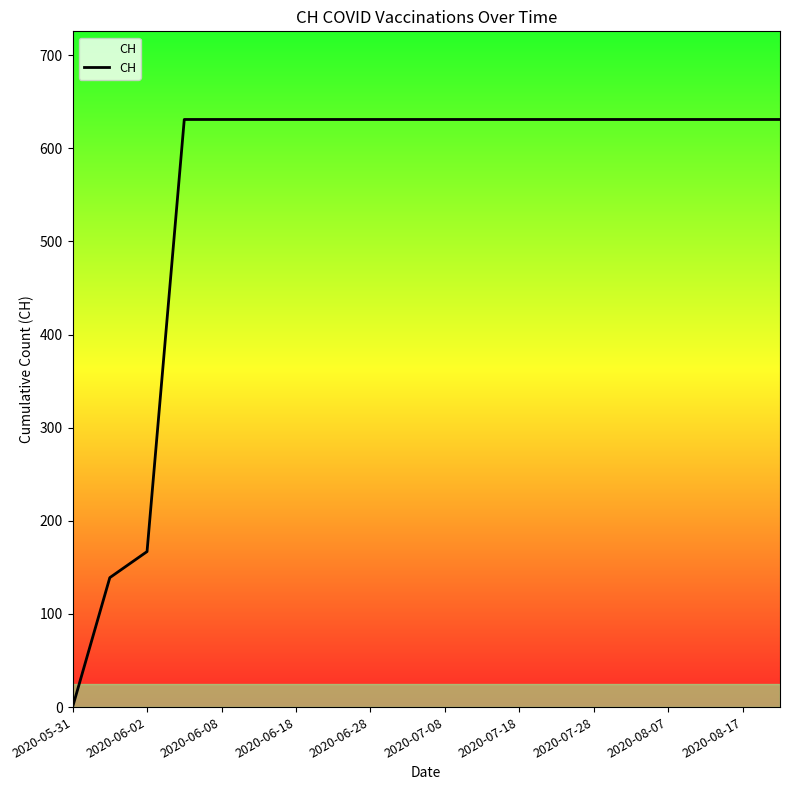

Reading right to left, extract all data points from this chart.

631	631	631	631	631	631	631	631	631	631	631	631	631	631	631	631	631	167	139	0